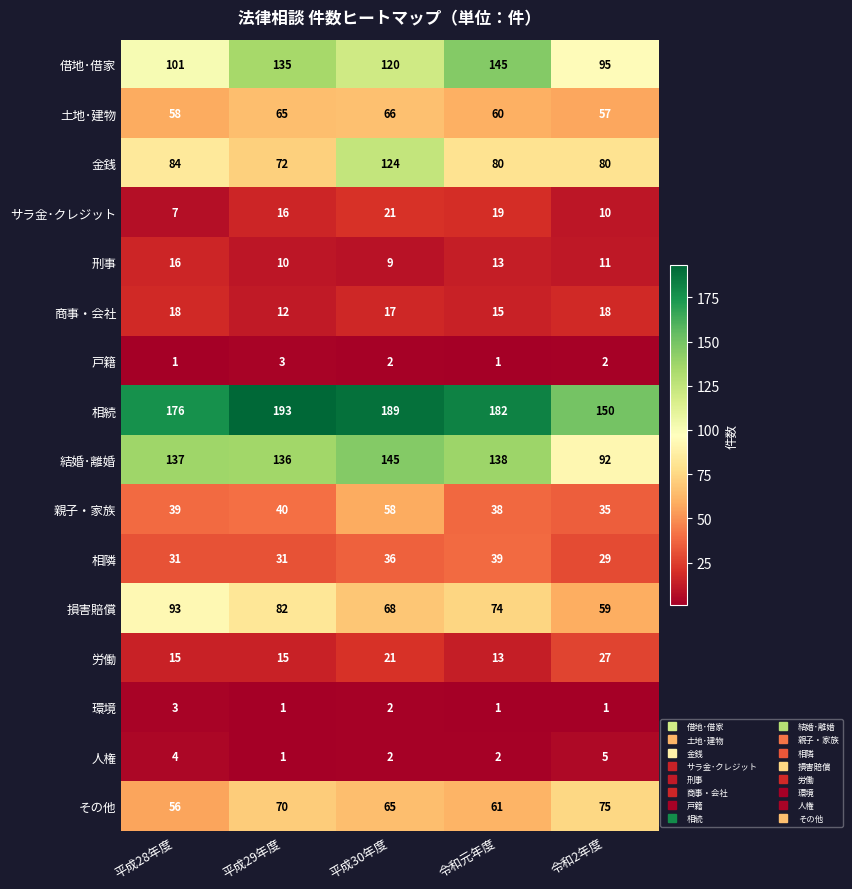

What is the difference between the maximum and minimum values in the 土地･建物 series?

9